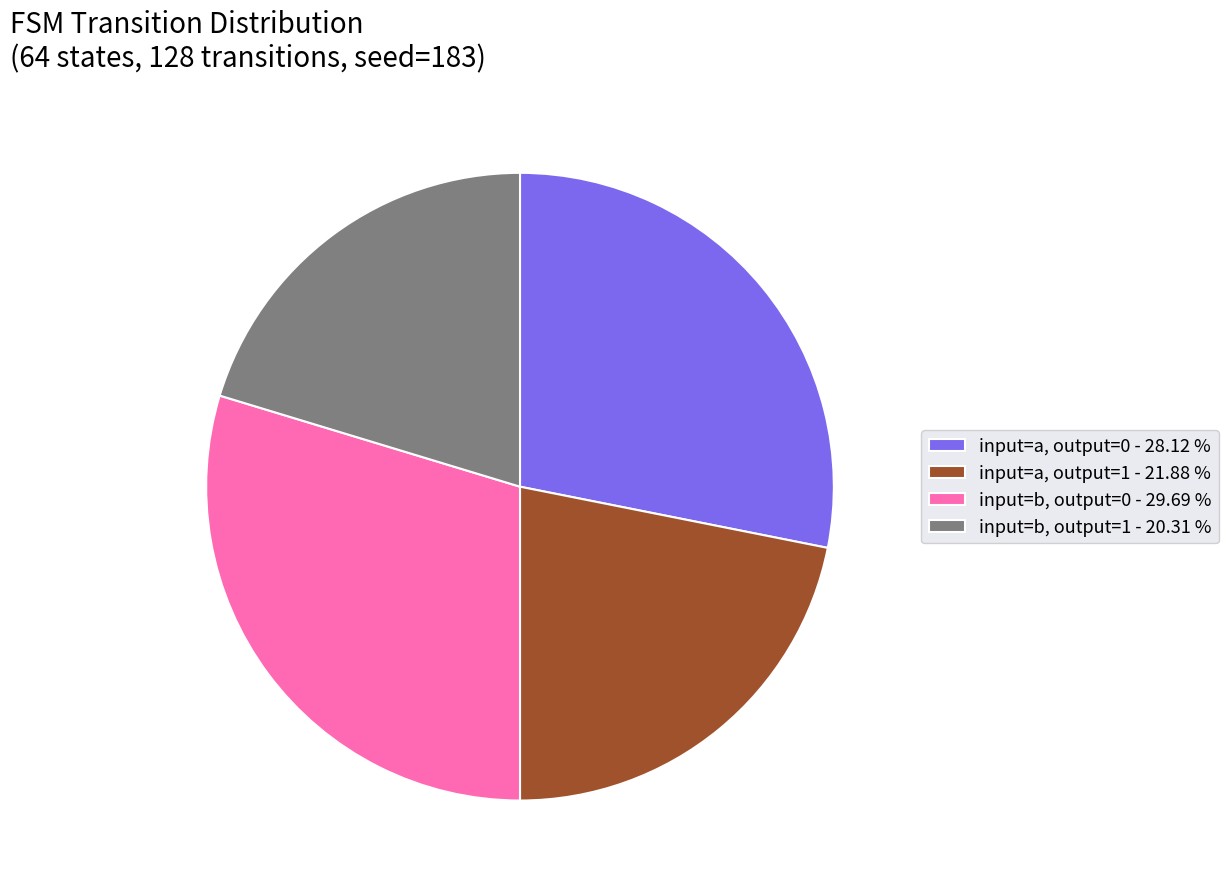

Between input=a, output=1 and input=b, output=1, which is larger?

input=a, output=1